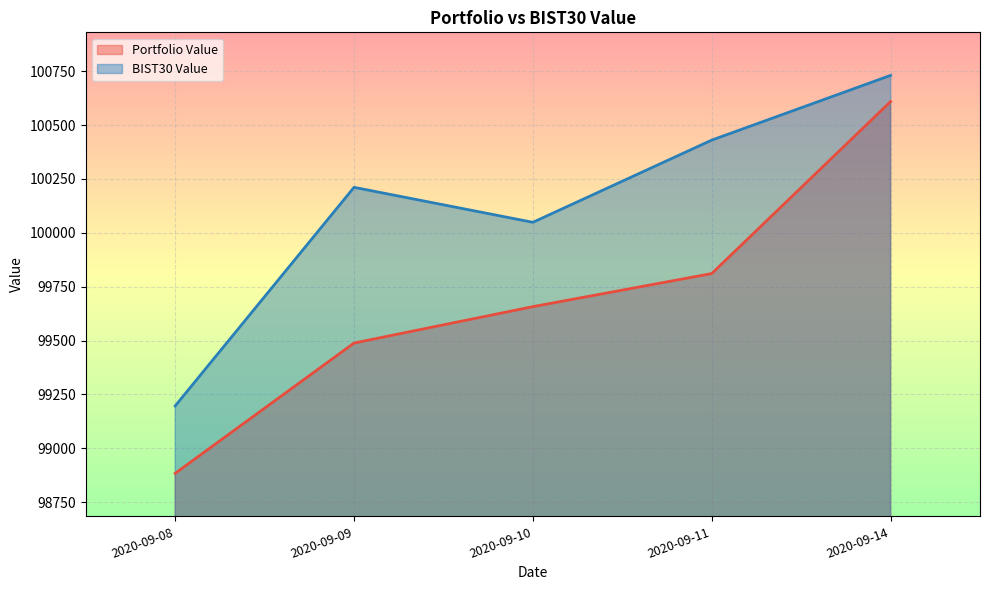

True or false: Portfolio Value has more than 1 interior local peaks.

False